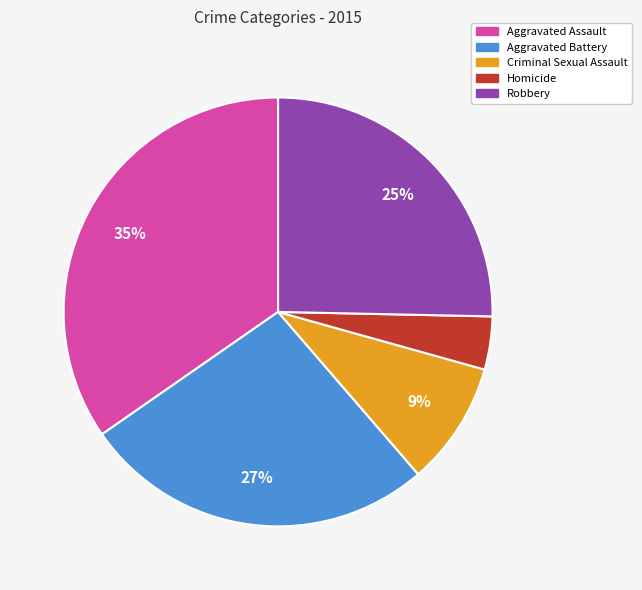

What is the smallest slice in the pie chart?

Homicide